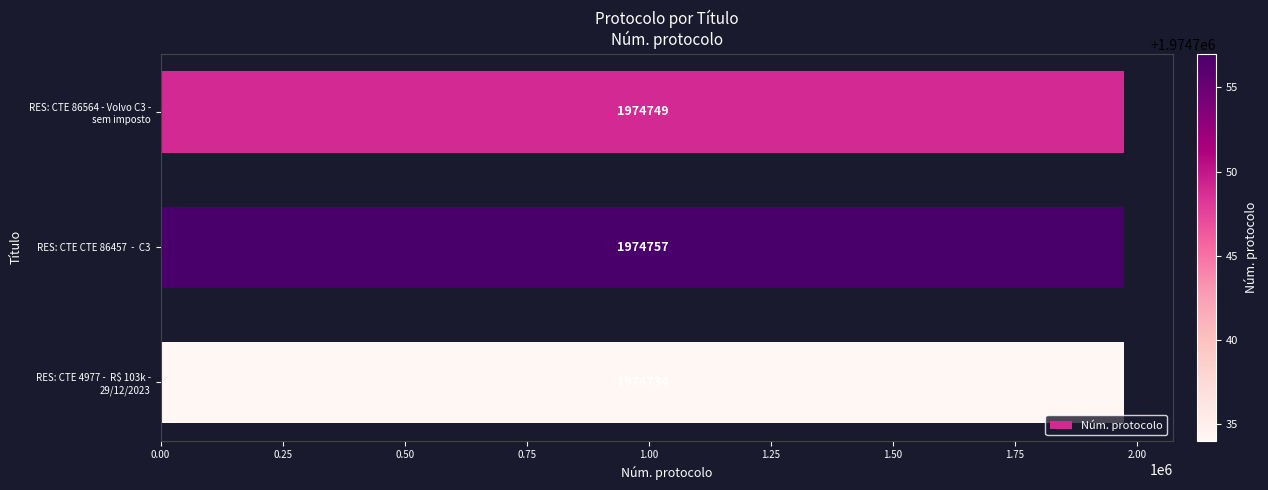

What is the value of the 1st bar from the top?

1974749